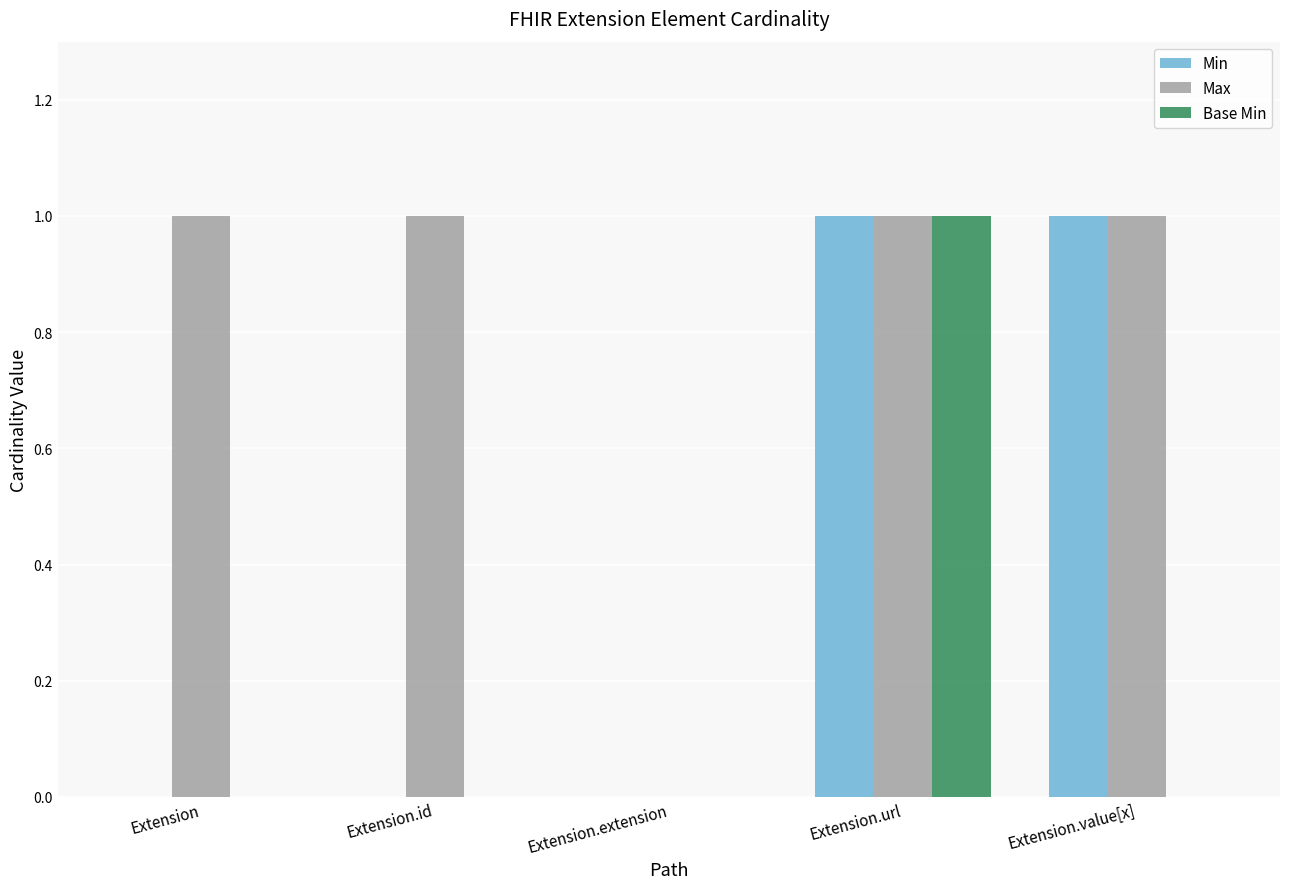

How many groups of bars are there?

5